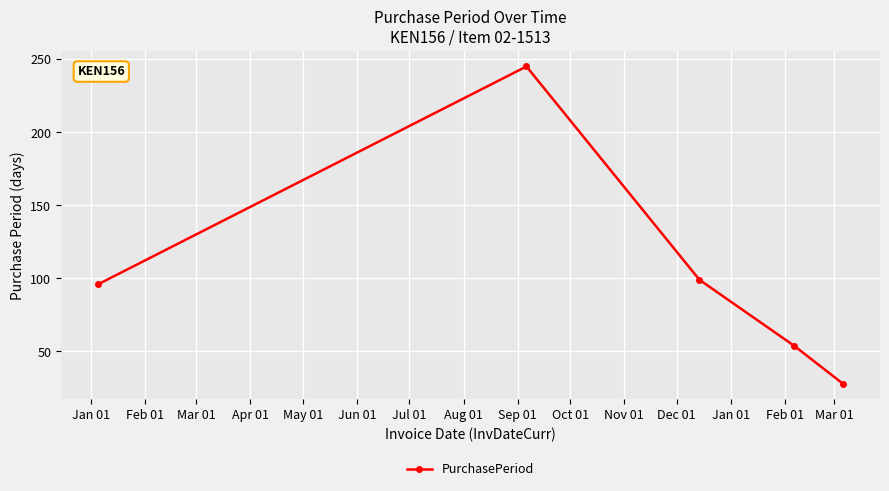

What is the maximum value shown in the chart?

245